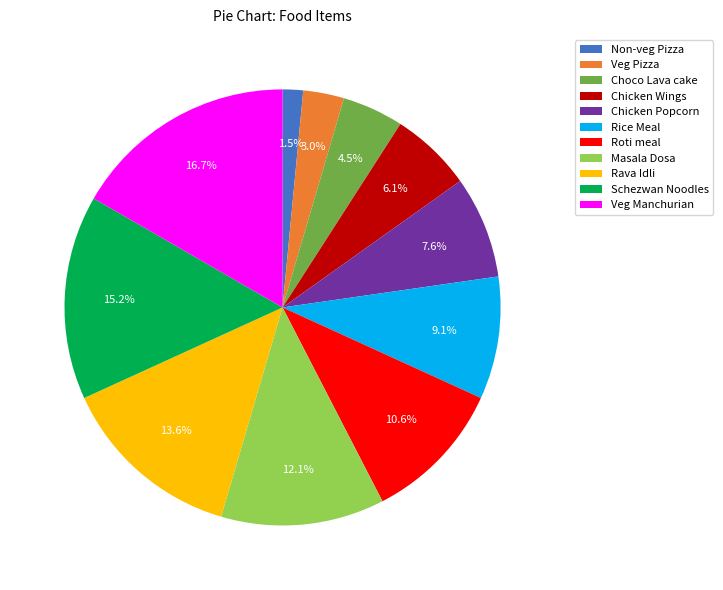

Combined, do Chicken Popcorn and Schezwan Noodles account for over 50%?

No